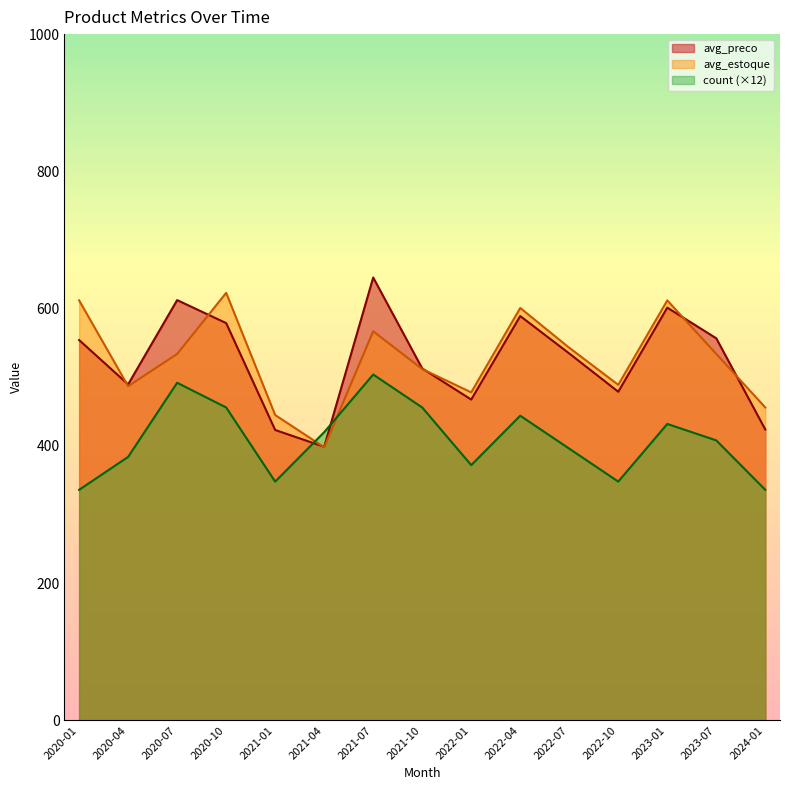

What position from the left is 2020-01?

1